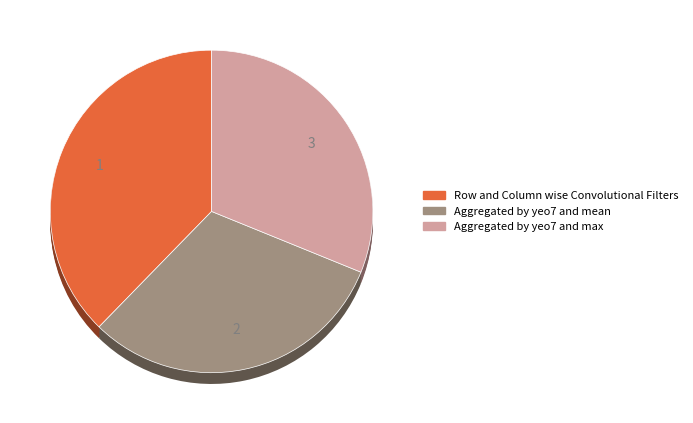

What percentage is the Aggregated by yeo7 and max slice, to the nearest percent?

31%